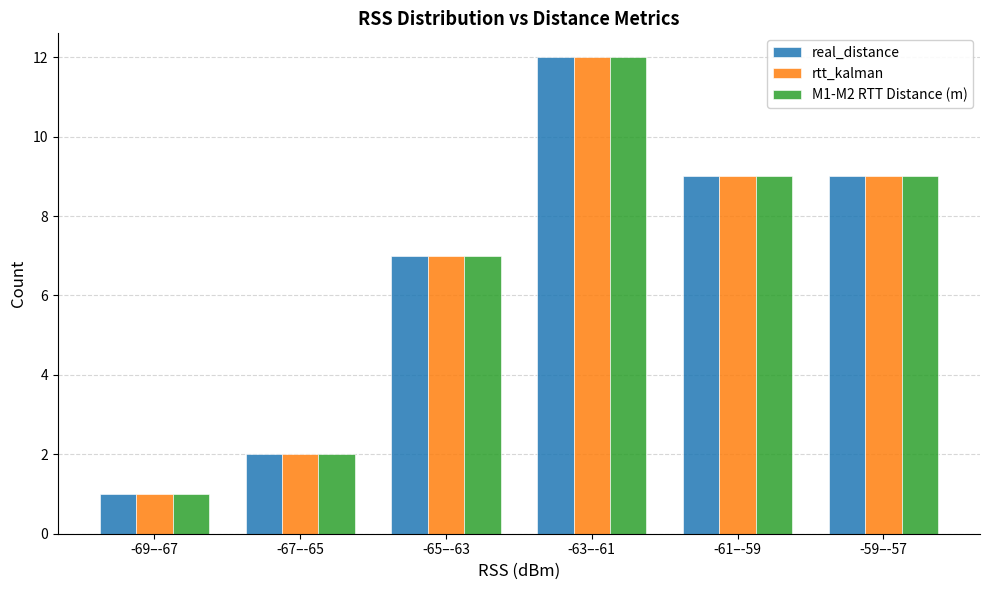

At which category is the sum across all series the highest?

-63–-61